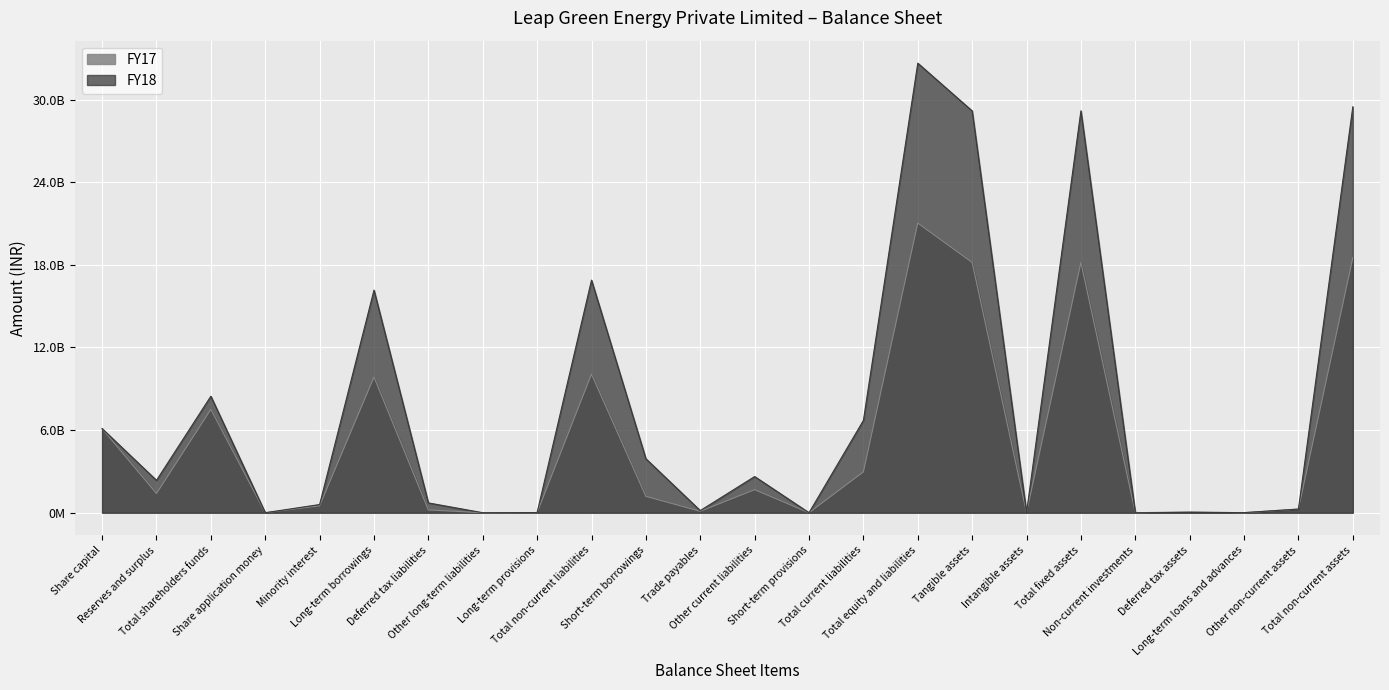

What is the label of the 24th point from the right?

Share capital